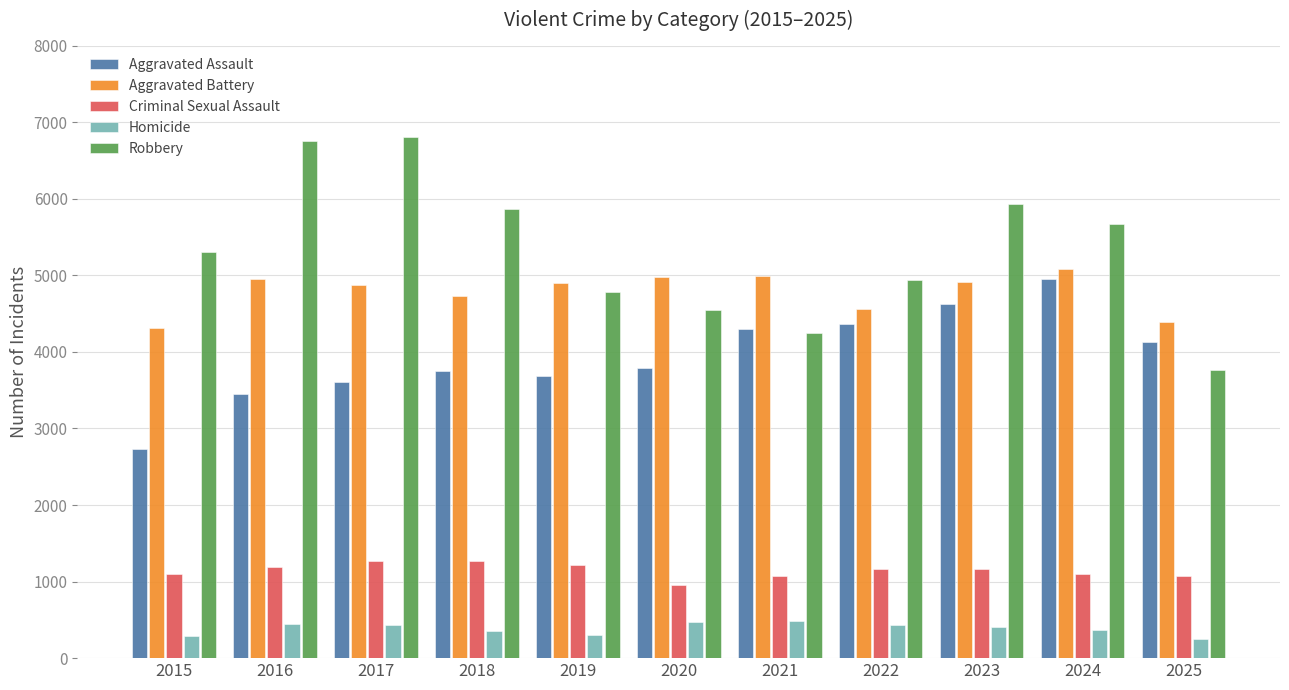

Which series changed the most between 2015 and 2023?

Aggravated Assault